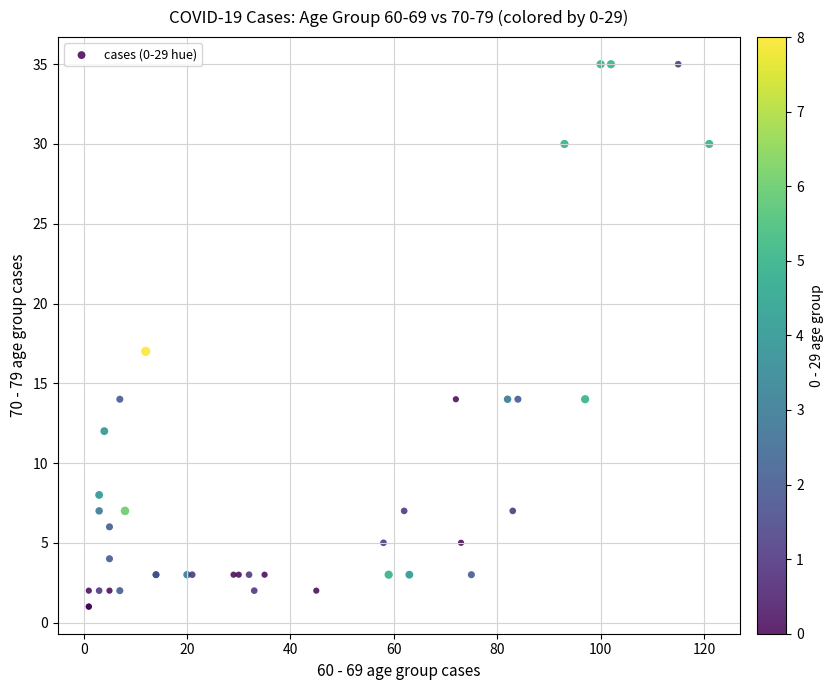

What Y value in the scatter plot is closest to 18?

17